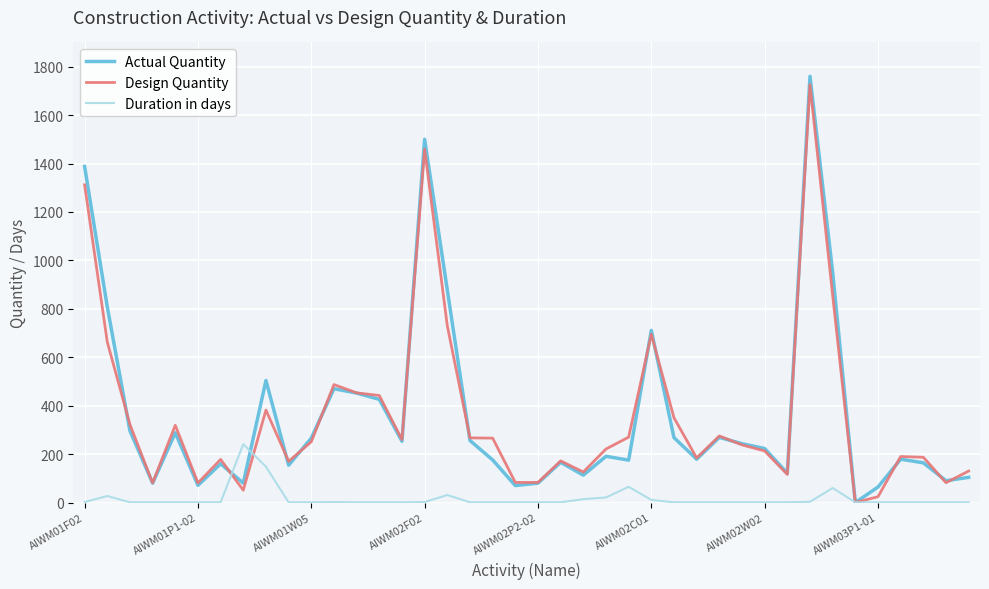

What is the greatest value displayed?

1760